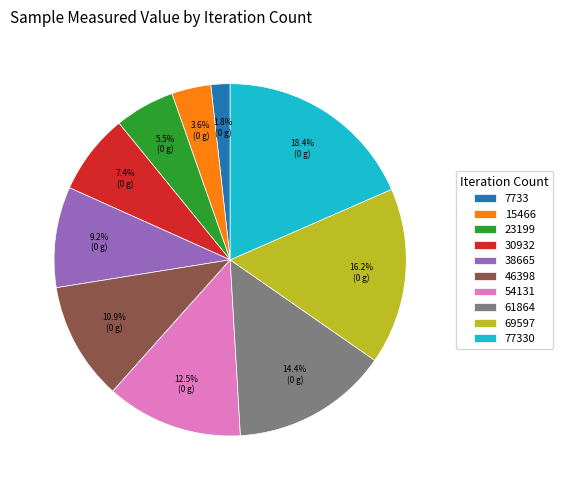

What portion of the pie excludes 54131?

87.5%